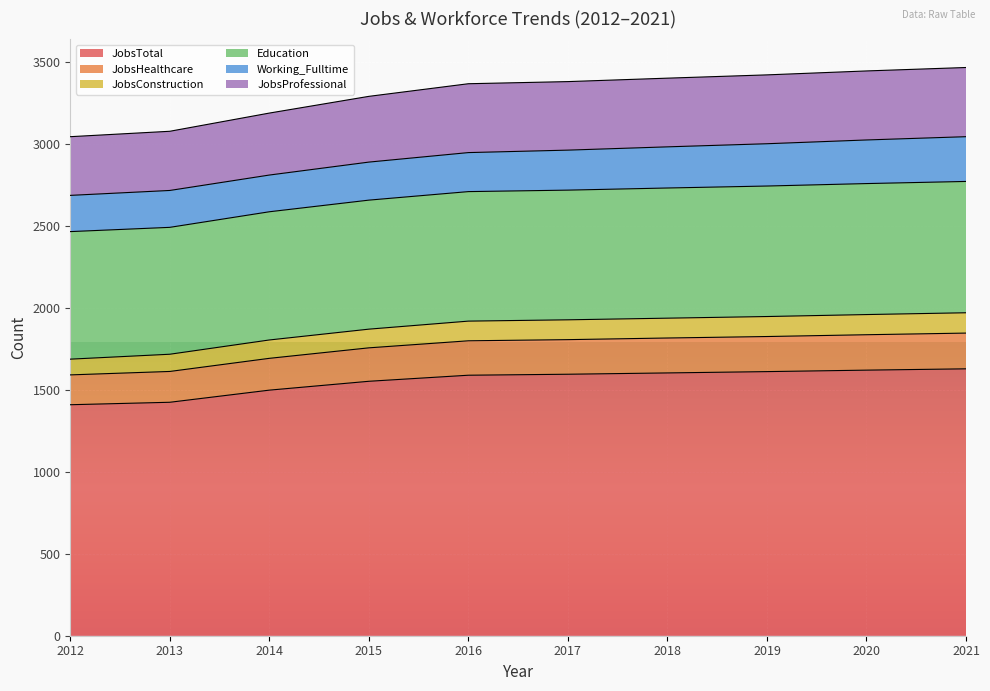

How many values in the JobsConstruction series exceed 1927?

4